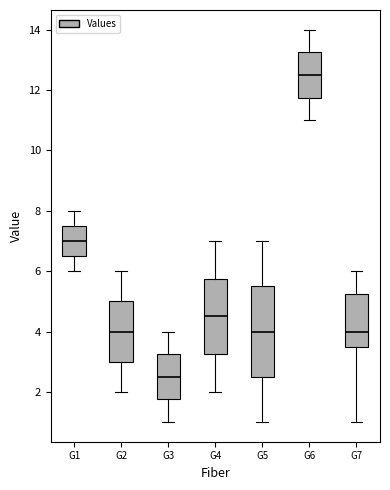

Comparing the boxes themselves (not the whiskers), which one is the tallest?

G5